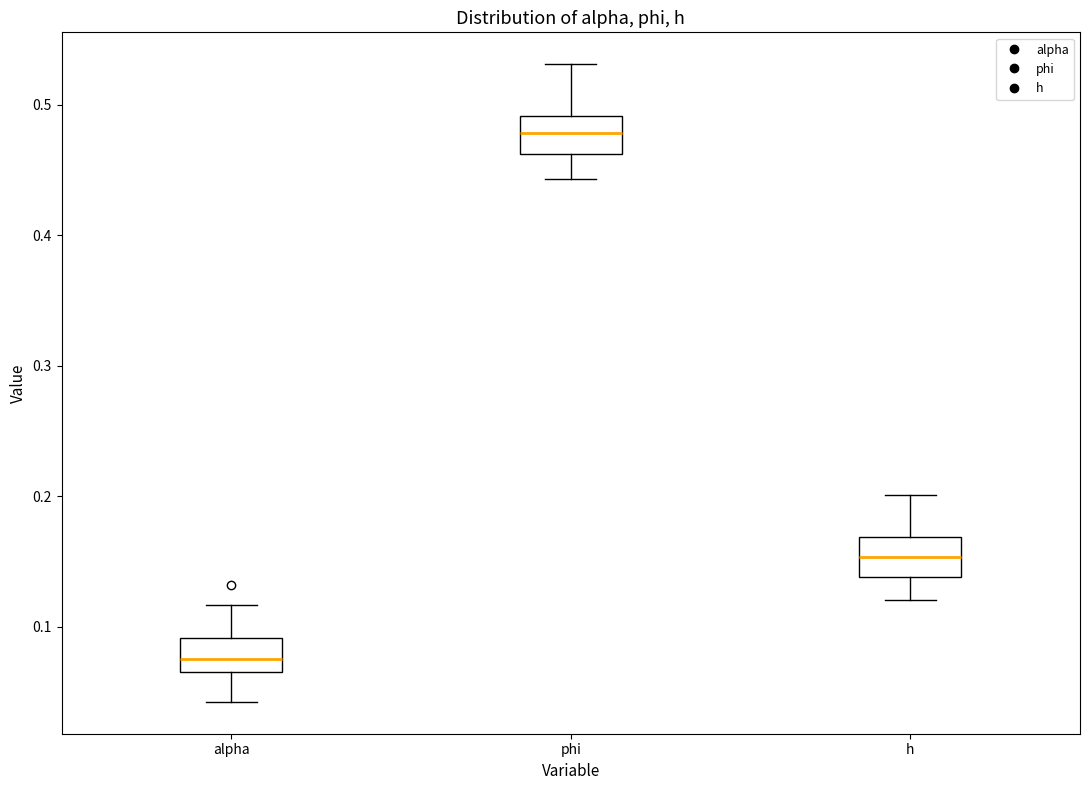

Reading left to right, read every box against the y-axis: the position of its median line, the range the box covers, and the ends of its whiskers. The values are not printed on the chart, so give them approximately, as read against the axis.

alpha: median 0.08, box 0.07 to 0.09, whiskers 0.04 to 0.12
phi: median 0.48, box 0.46 to 0.49, whiskers 0.44 to 0.53
h: median 0.15, box 0.14 to 0.17, whiskers 0.12 to 0.20